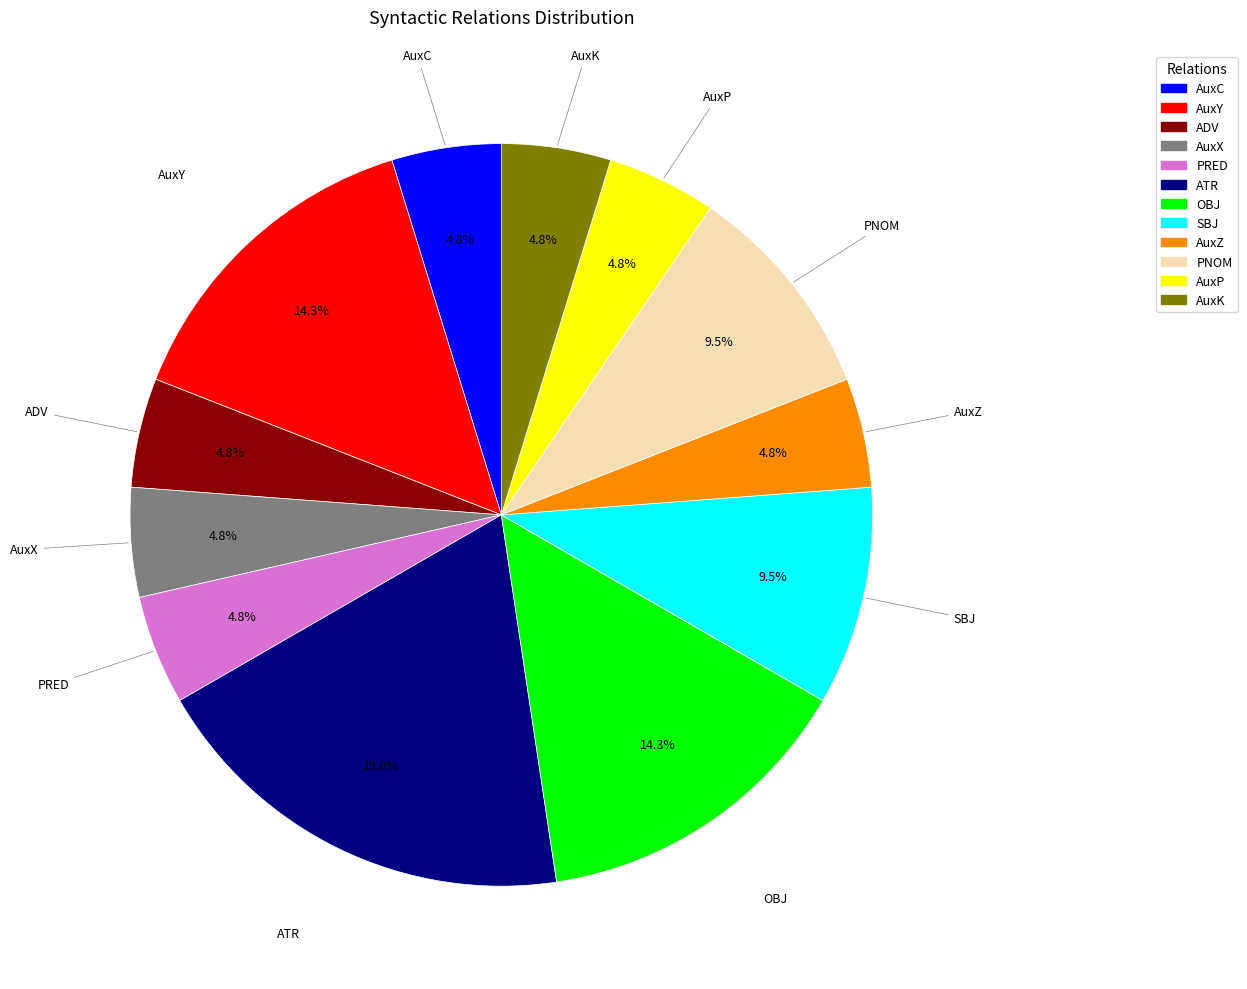

Count the number of slices in the pie.

12